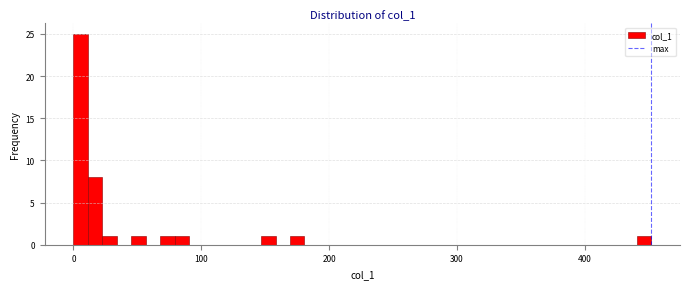

Read against the x-axis, roughly where is the centre of the tallest bar?

10